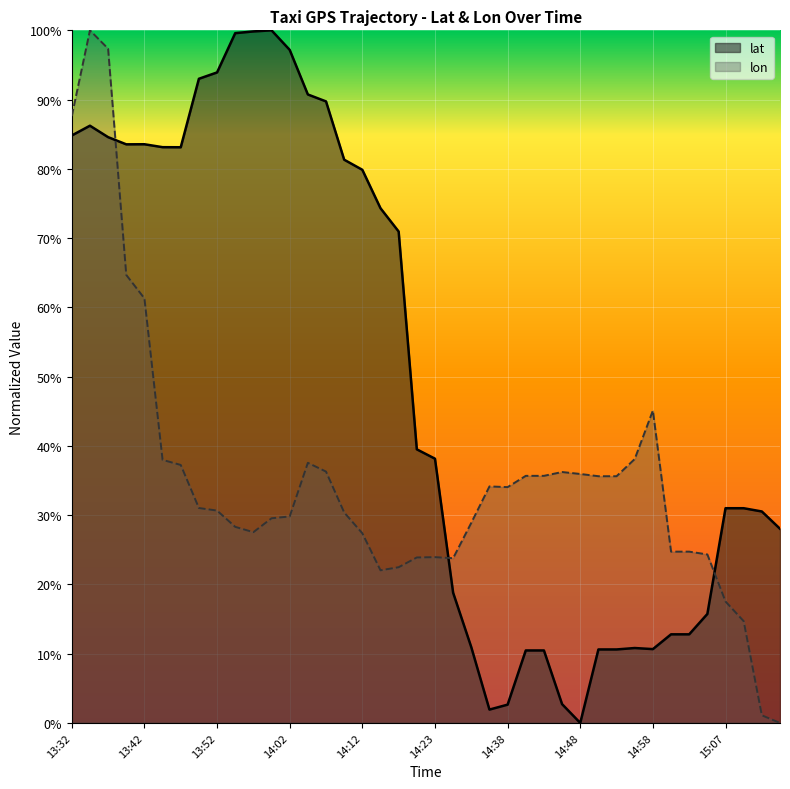

How many lines are shown in the chart?

2